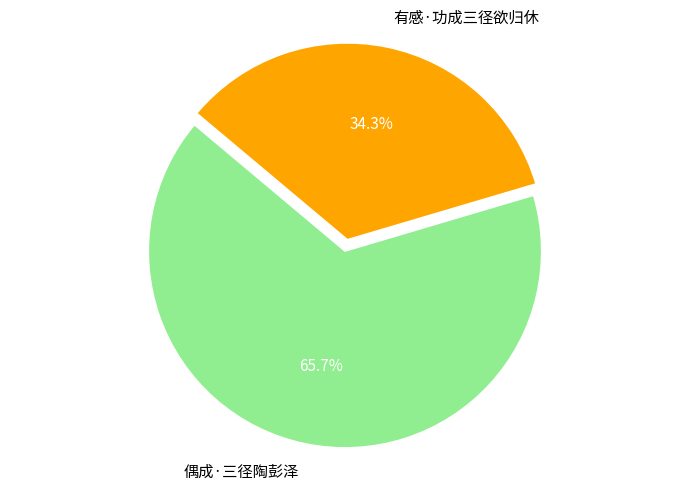

Which slice is the smallest?

有感·功成三径欲归休